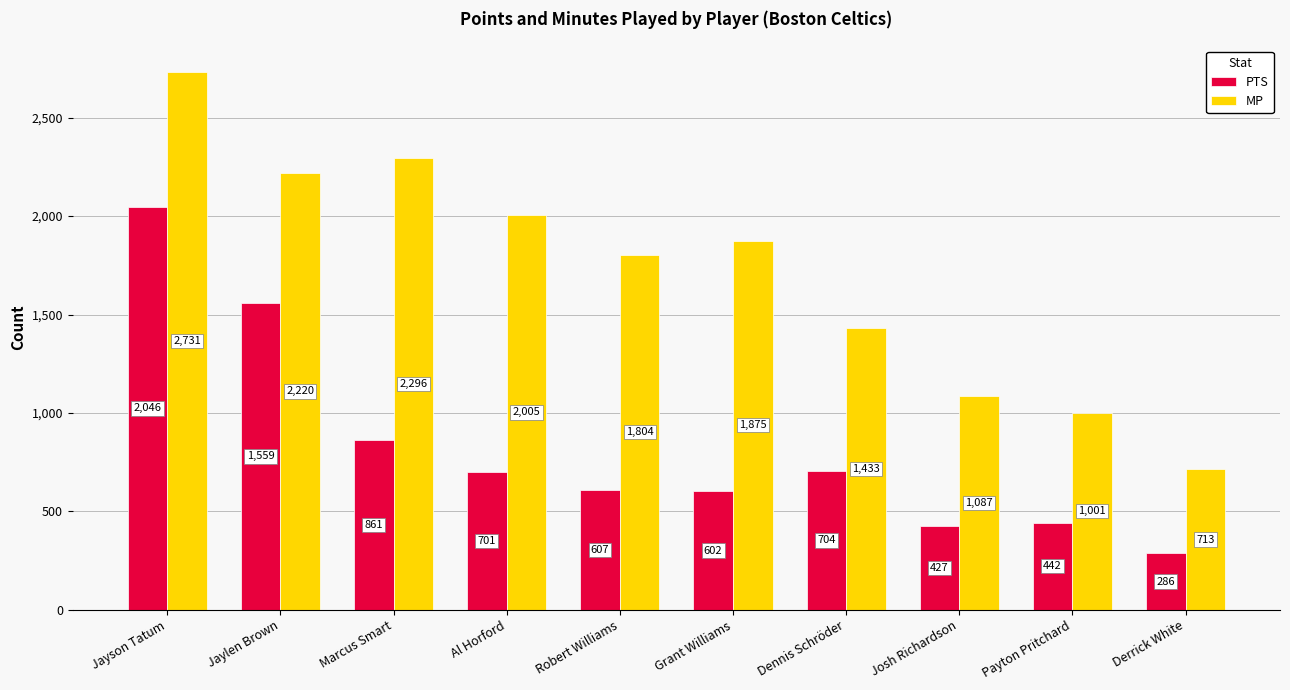

Which series changed the most between Jaylen Brown and Payton Pritchard?

MP